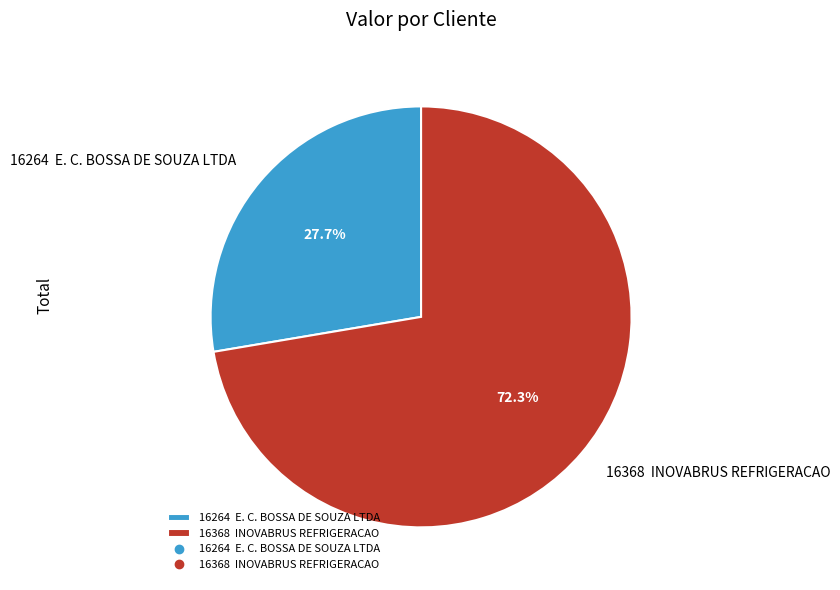

How many segments does this pie chart have?

2